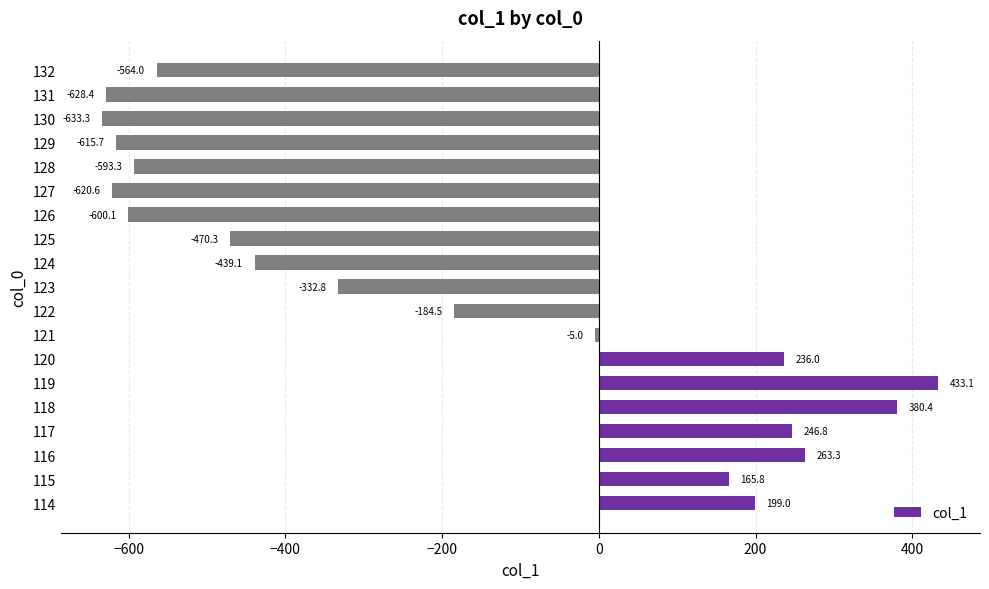

What is the change in value from 117 to 124?

-685.9